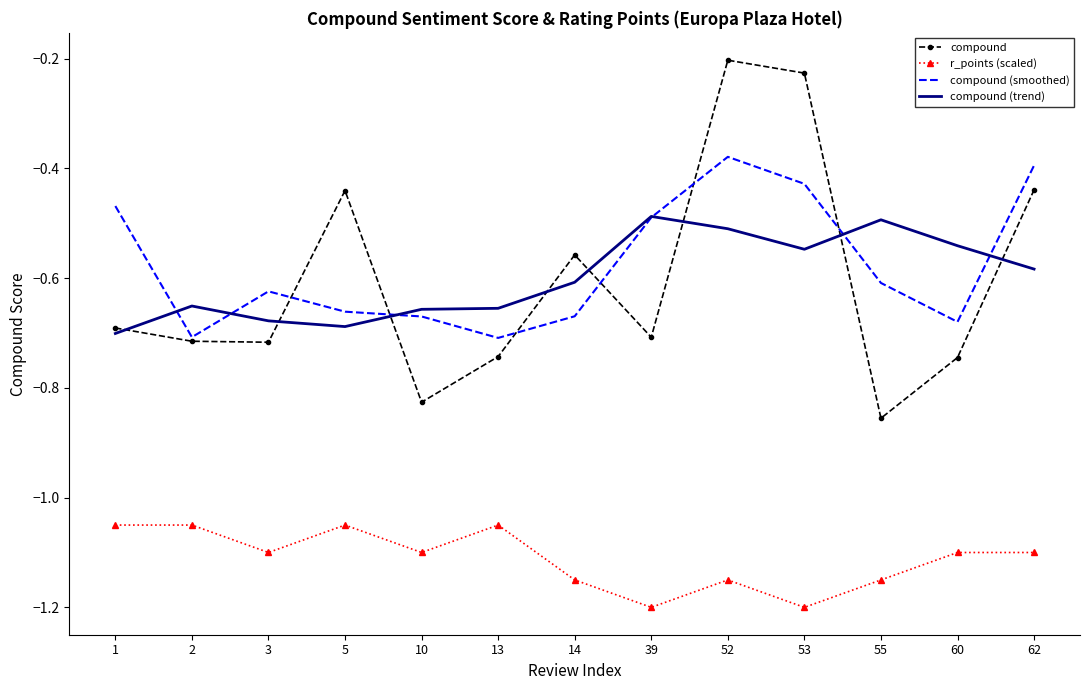

What are all the series names shown in the legend?

compound, r_points (scaled), compound (smoothed), compound (trend)